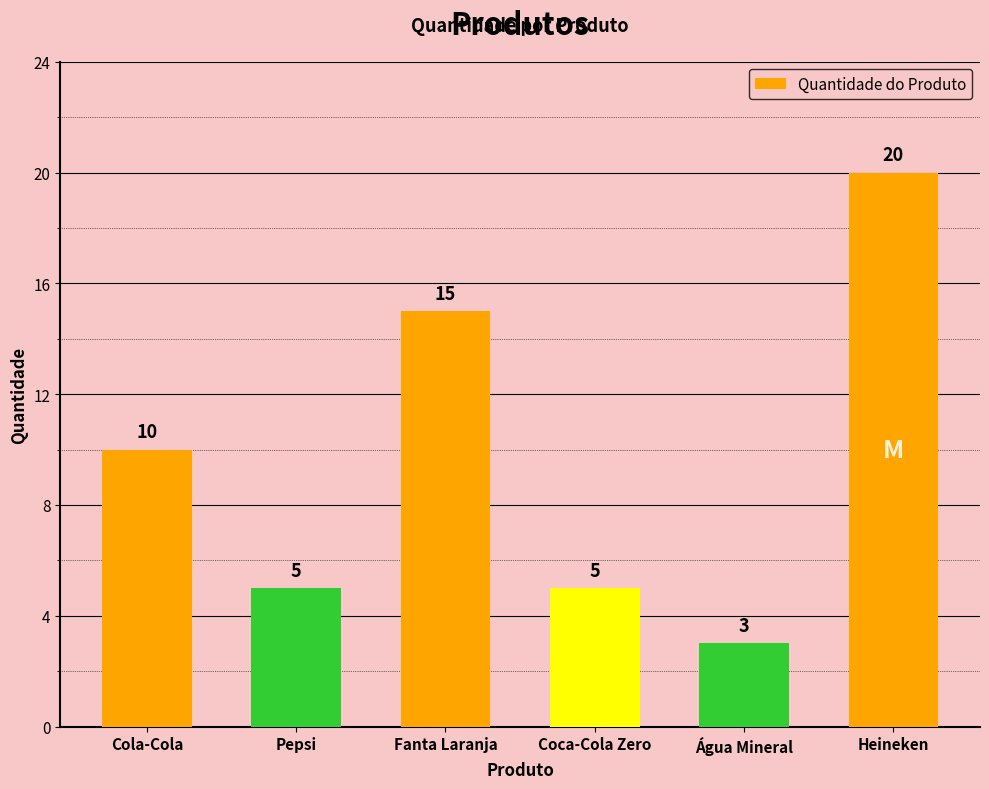

How many data points are less than 10?

3